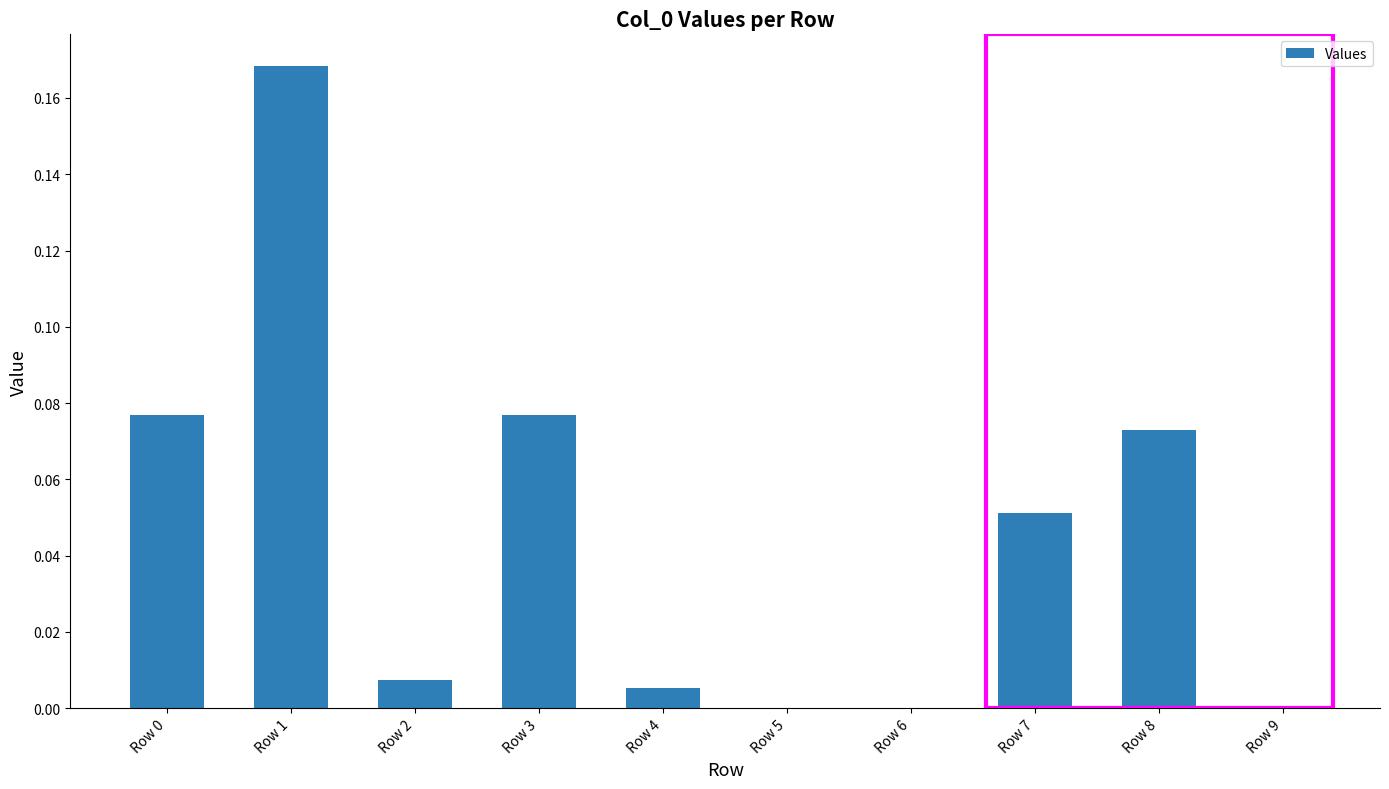

Is it true that the value at Row 9 is 0.1?

False